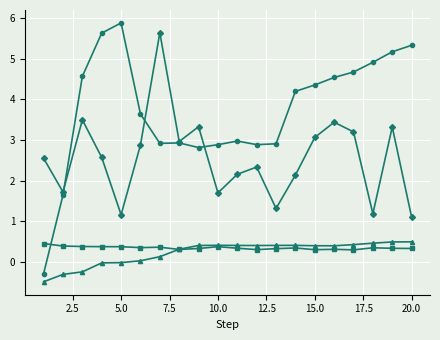

What is the maximum value shown in the chart?

5.9